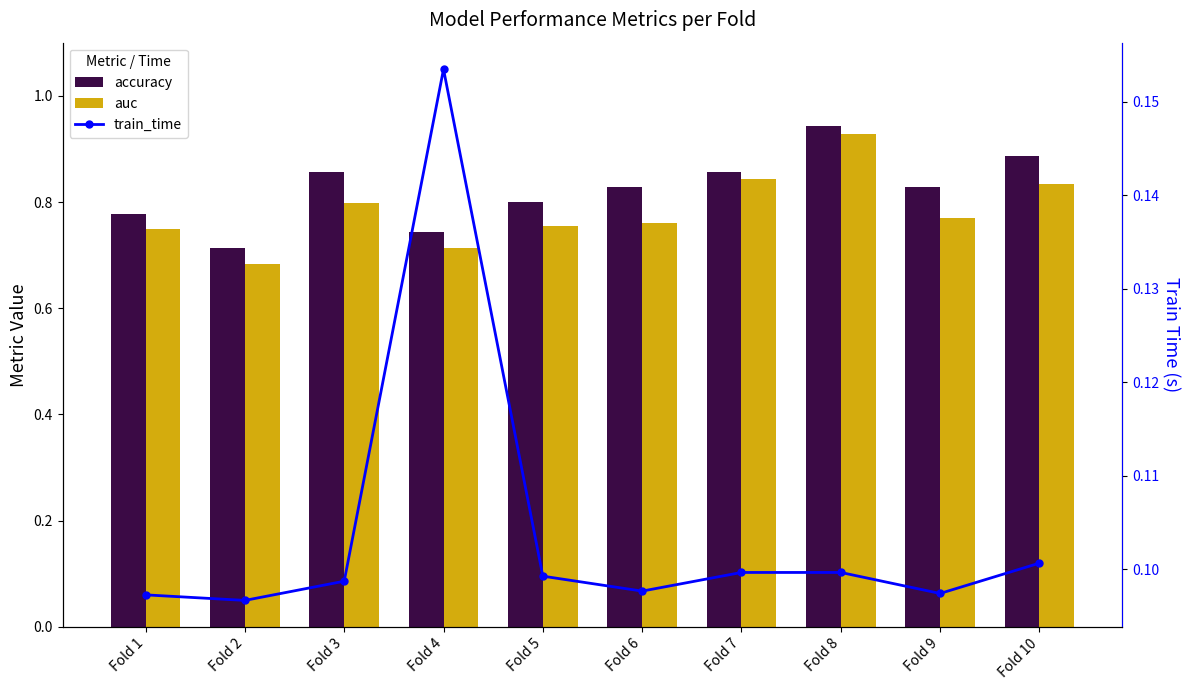

Which series has the largest total across all categories?

accuracy